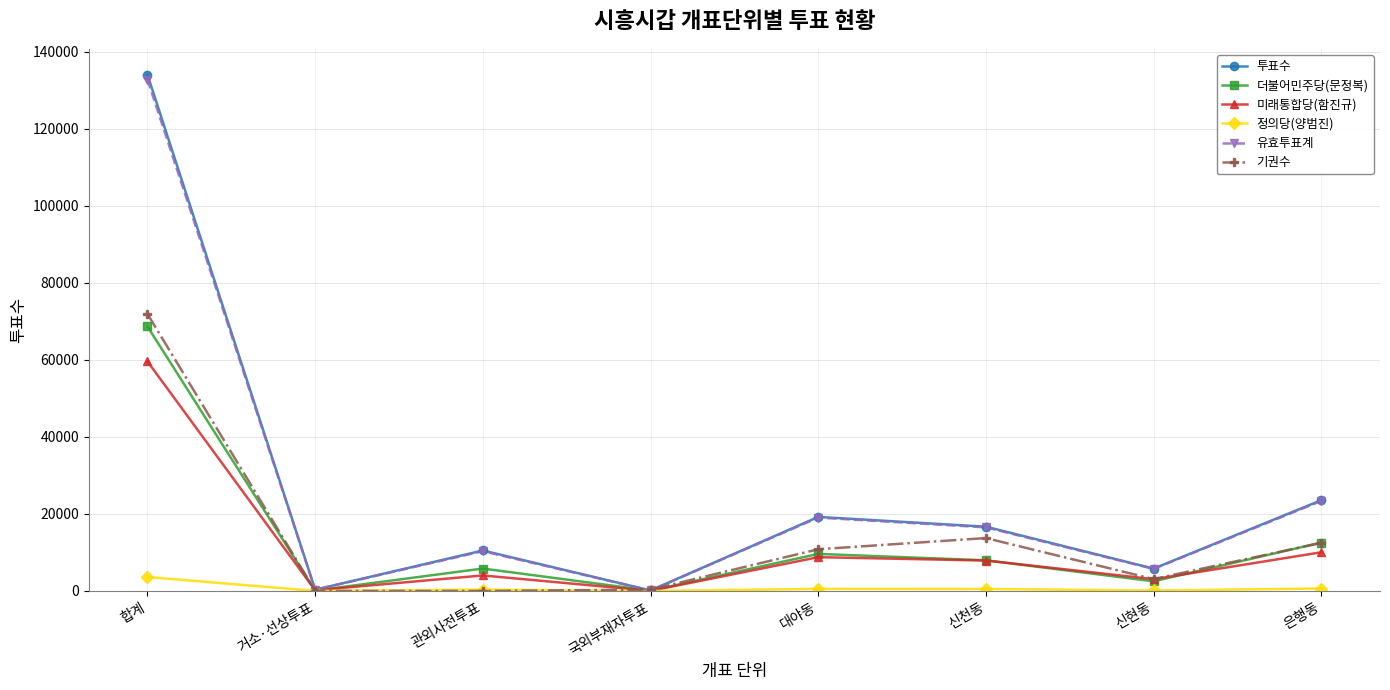

What is the highest value of the 기권수 series?

71913